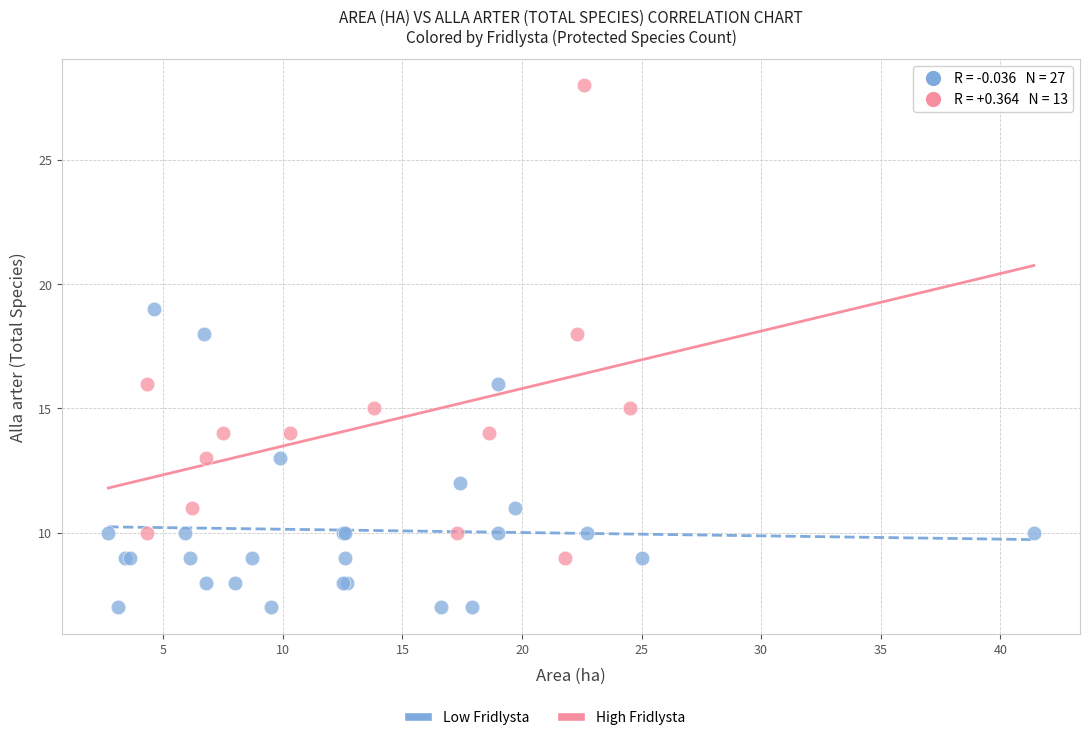

Which series reaches the maximum Y coordinate?

High Fridlysta